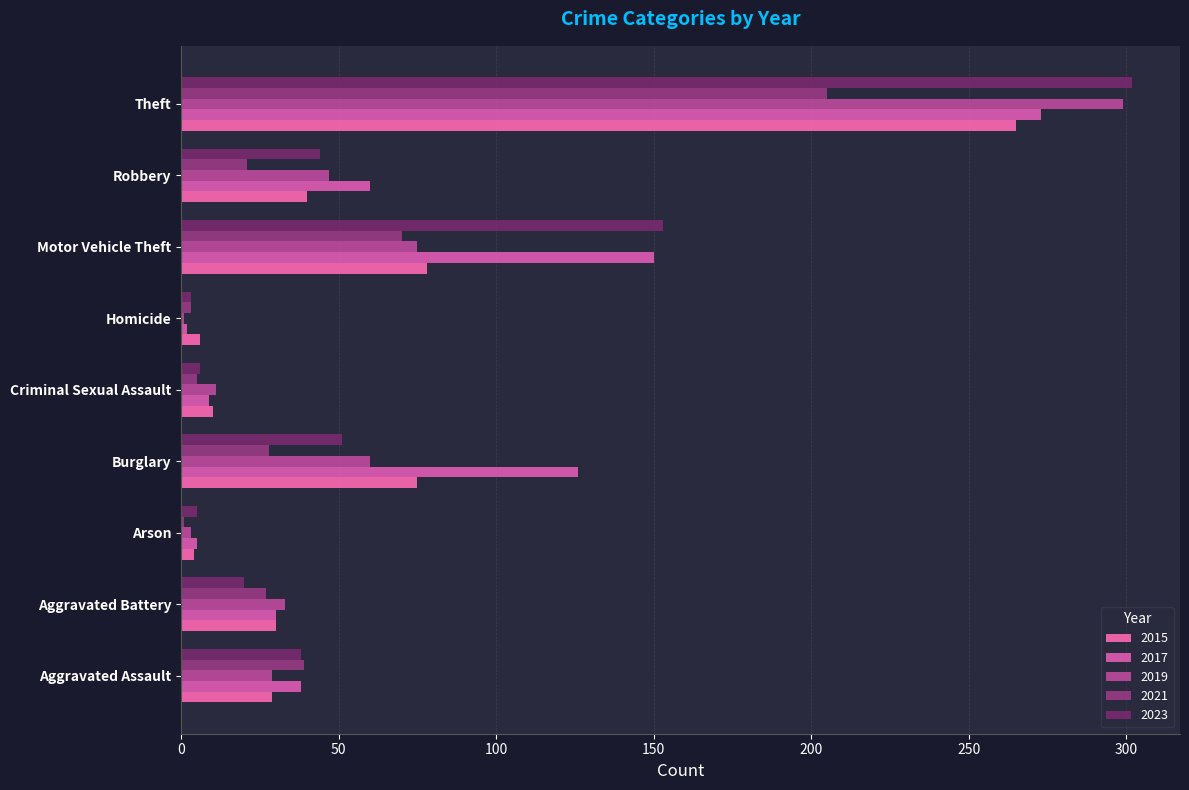

Read the 2023 value at Homicide.

3